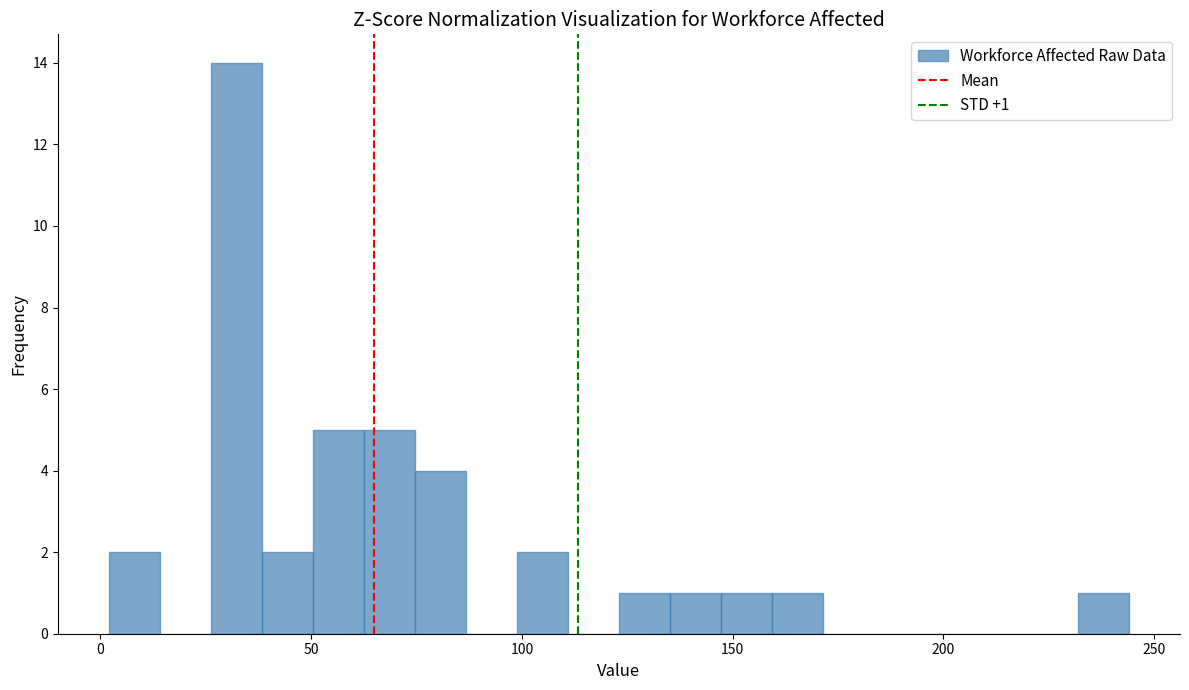

Read against the x-axis, roughly where is the centre of the tallest bar?

30